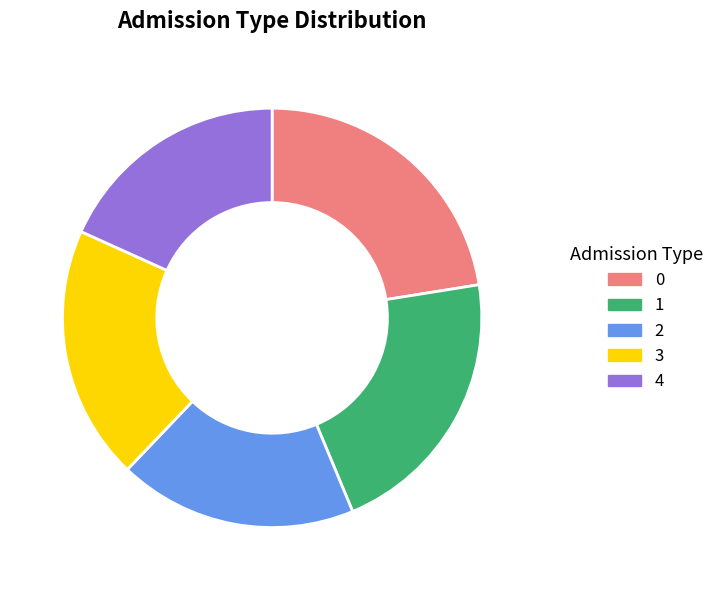

The 3 slice represents 20% of the pie. True or false?

True